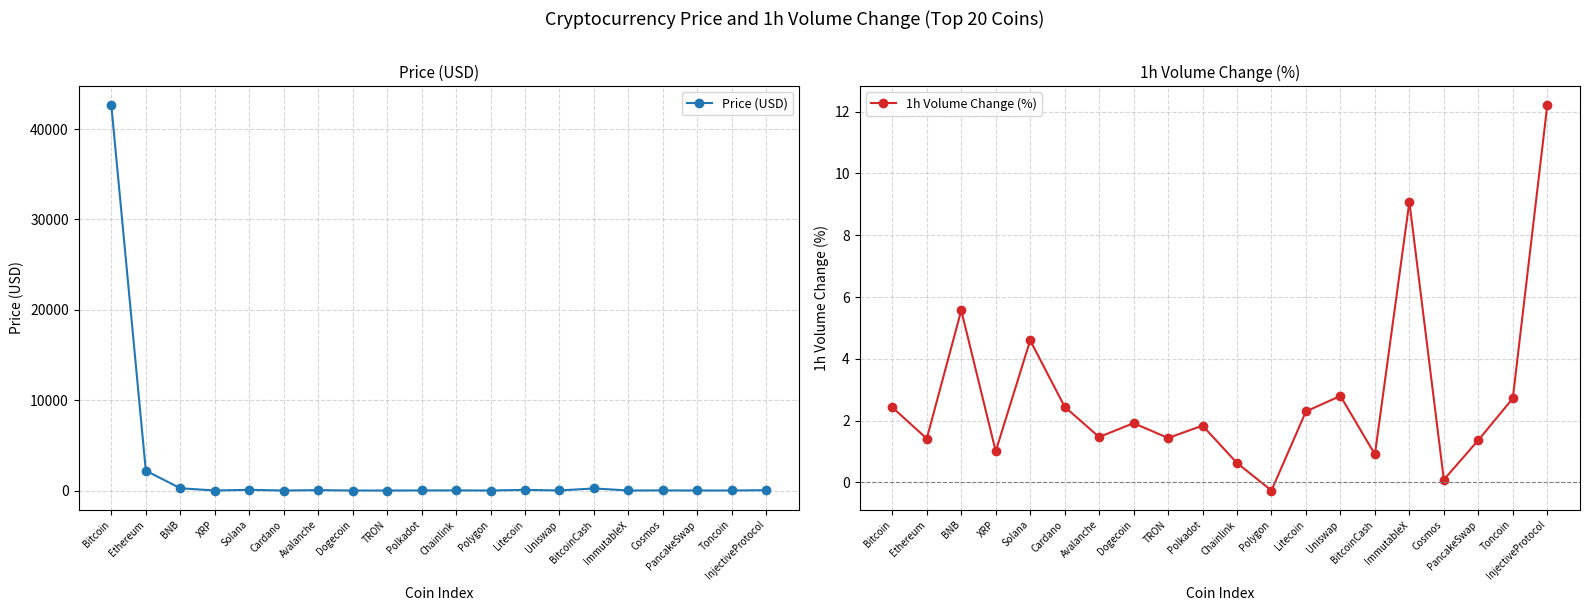

Which series ends up on top after the final intersection of 1h Volume Change (%) and Price (USD)?

Price (USD)